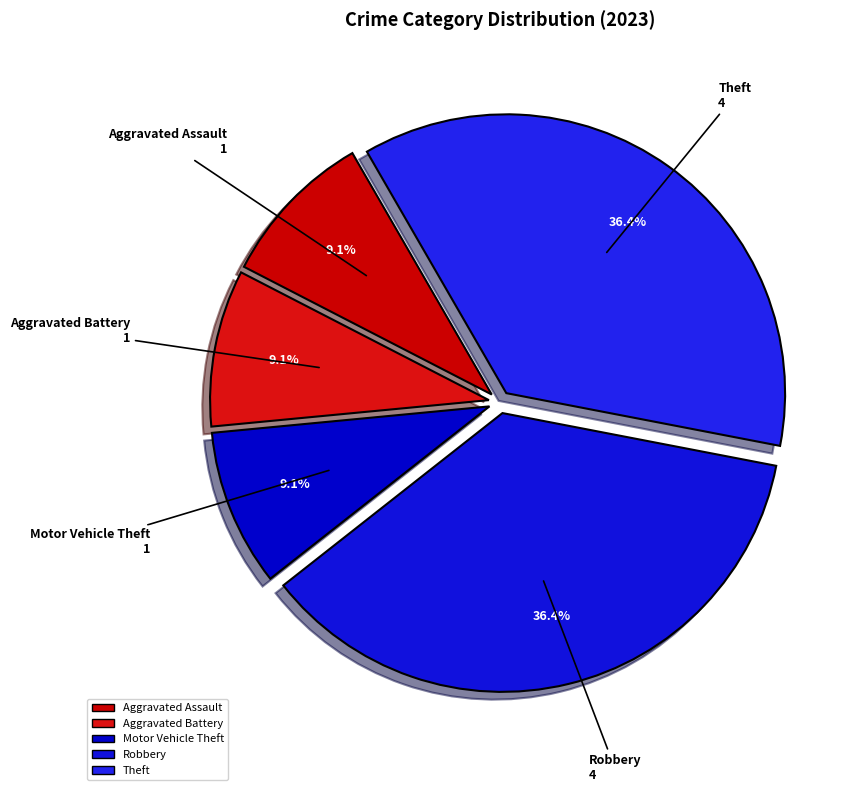

To the nearest percent, what percentage of the pie is Aggravated Assault?

9%